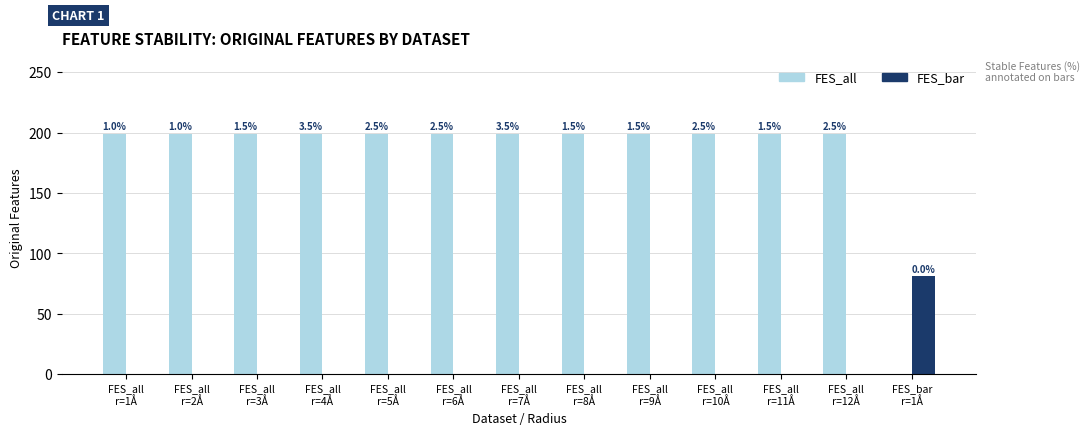

What are all the series names shown in the legend?

FES_all, FES_bar